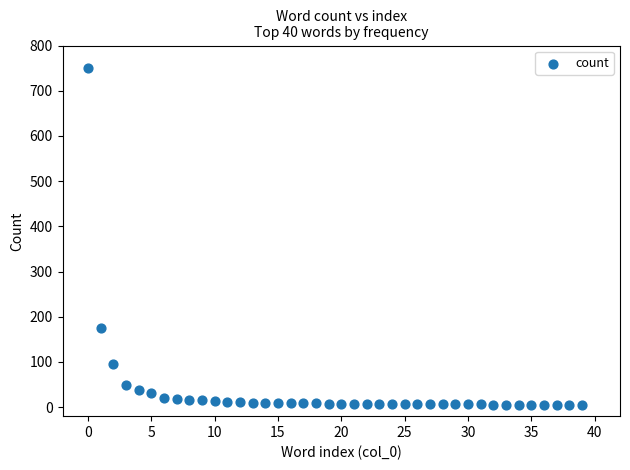

What is the range of Y values (max minus min)?

746